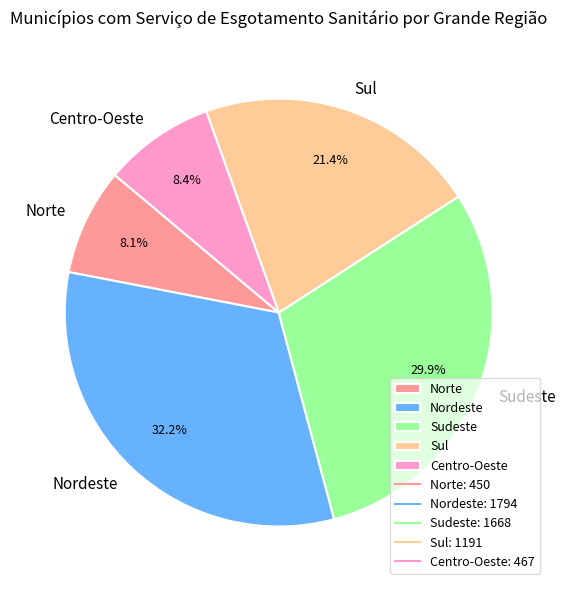

To the nearest percent, what portion does Sul represent?

21%